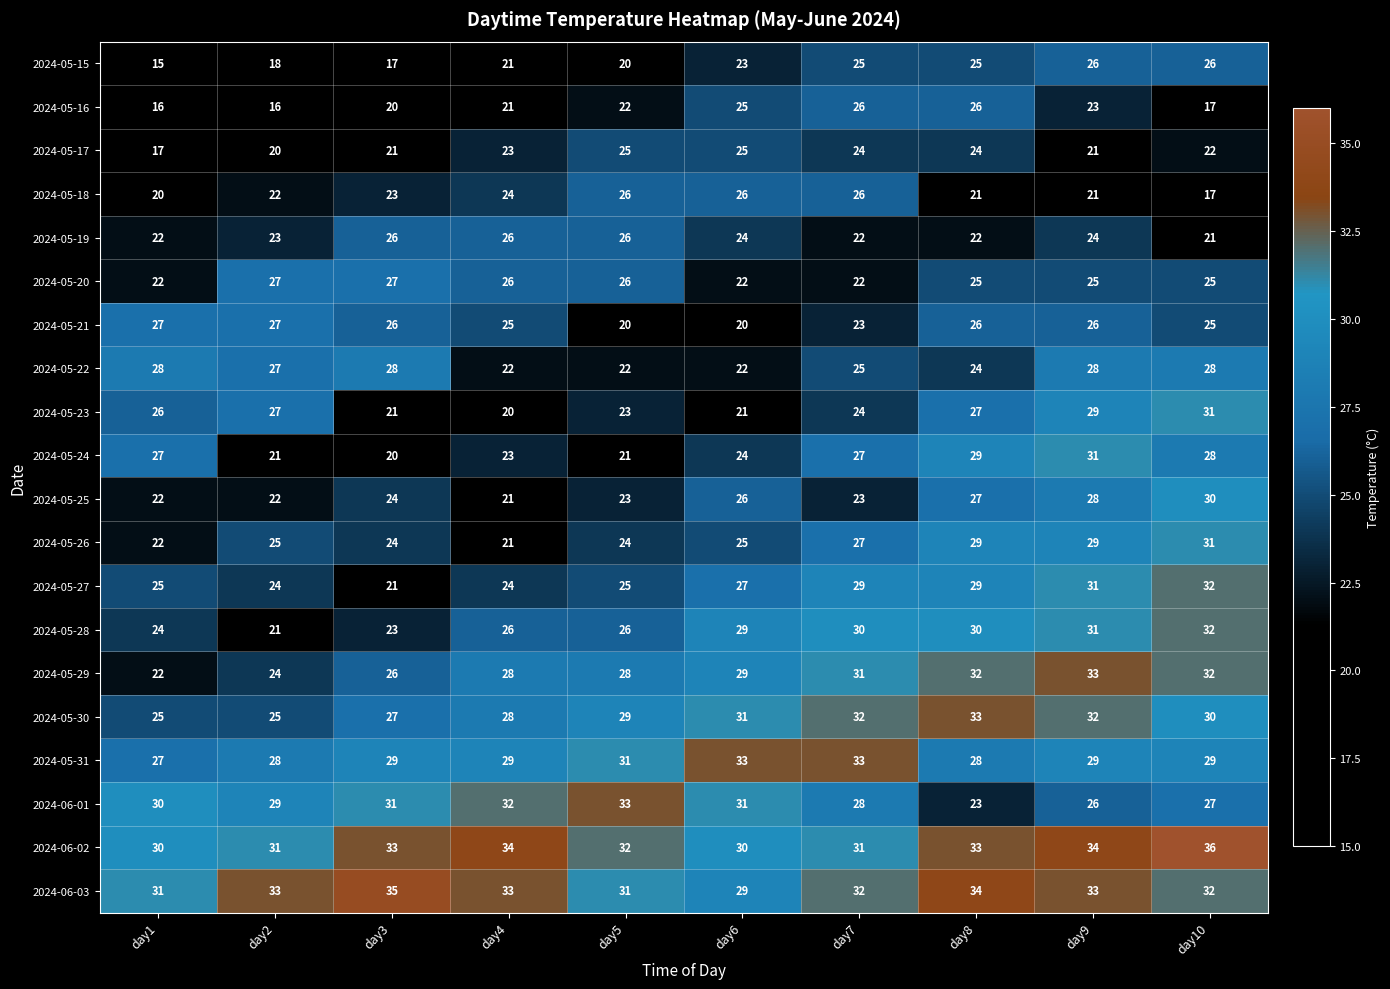

The value of 2024-05-15 at day6 is 23. True or false?

True